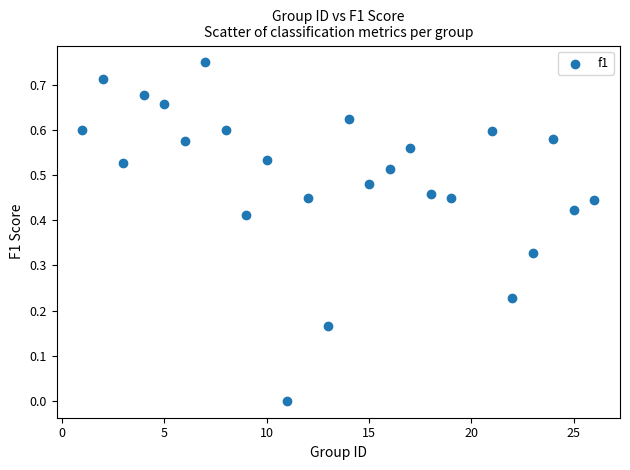

What is the range of X values (max minus min)?

25.0